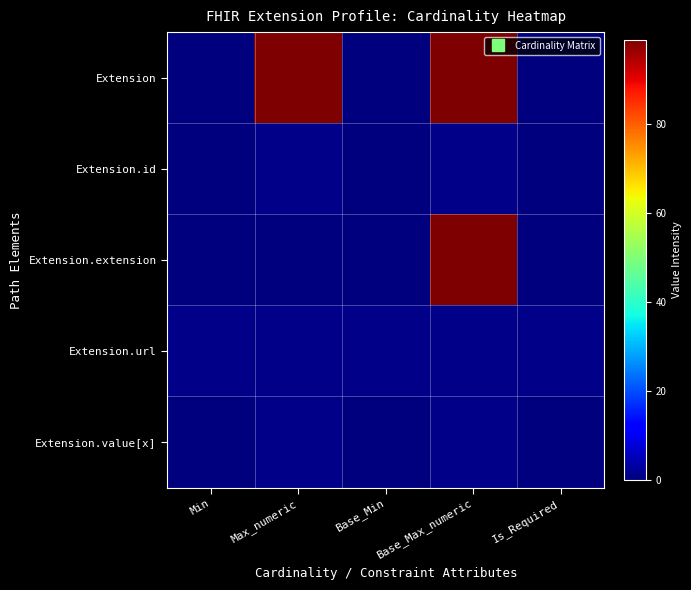

What is the total value across all series at Max_numeric?

102